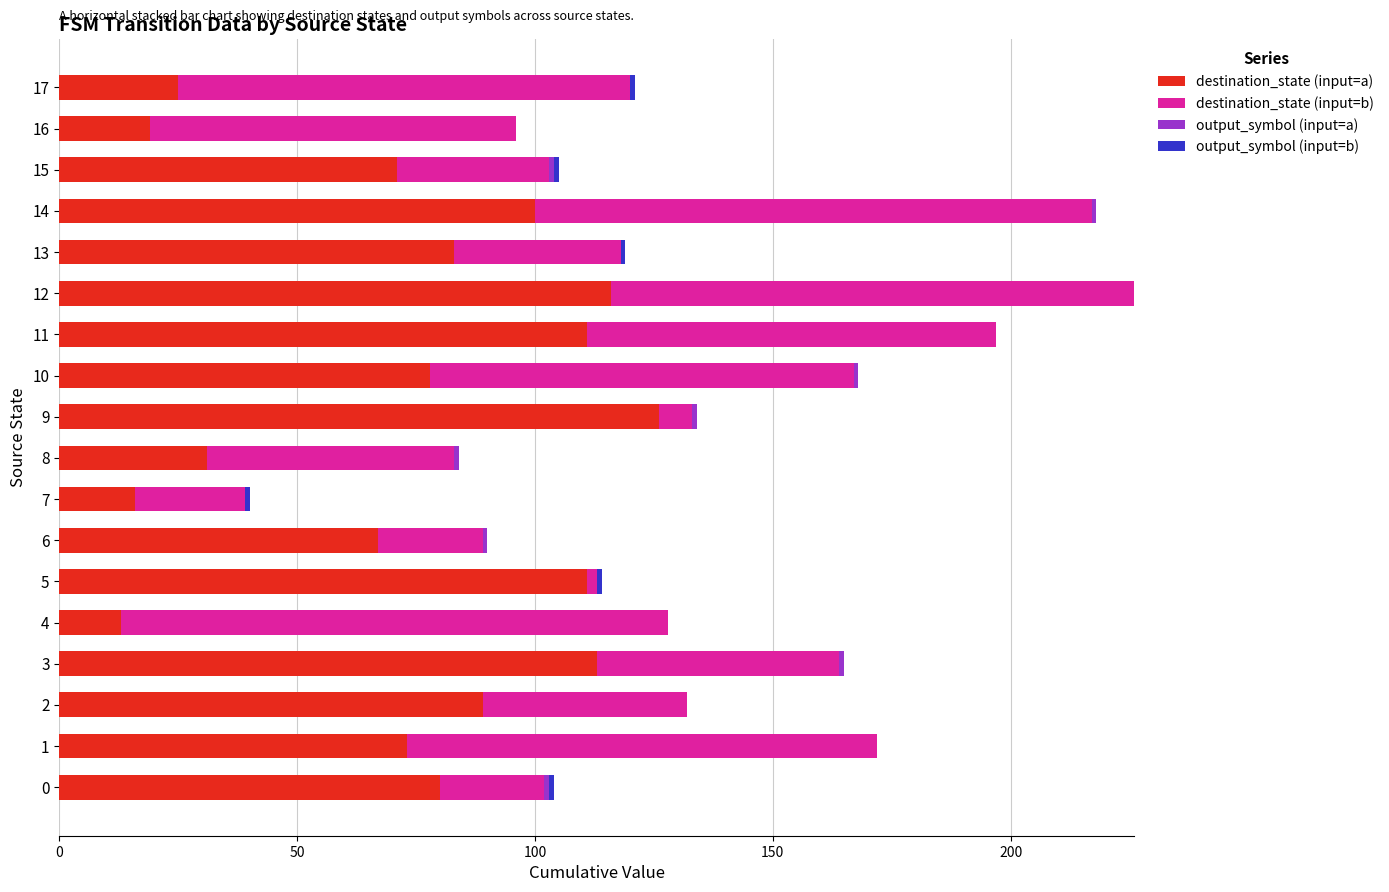

What is the highest value of the destination_state (input=a) series?

126